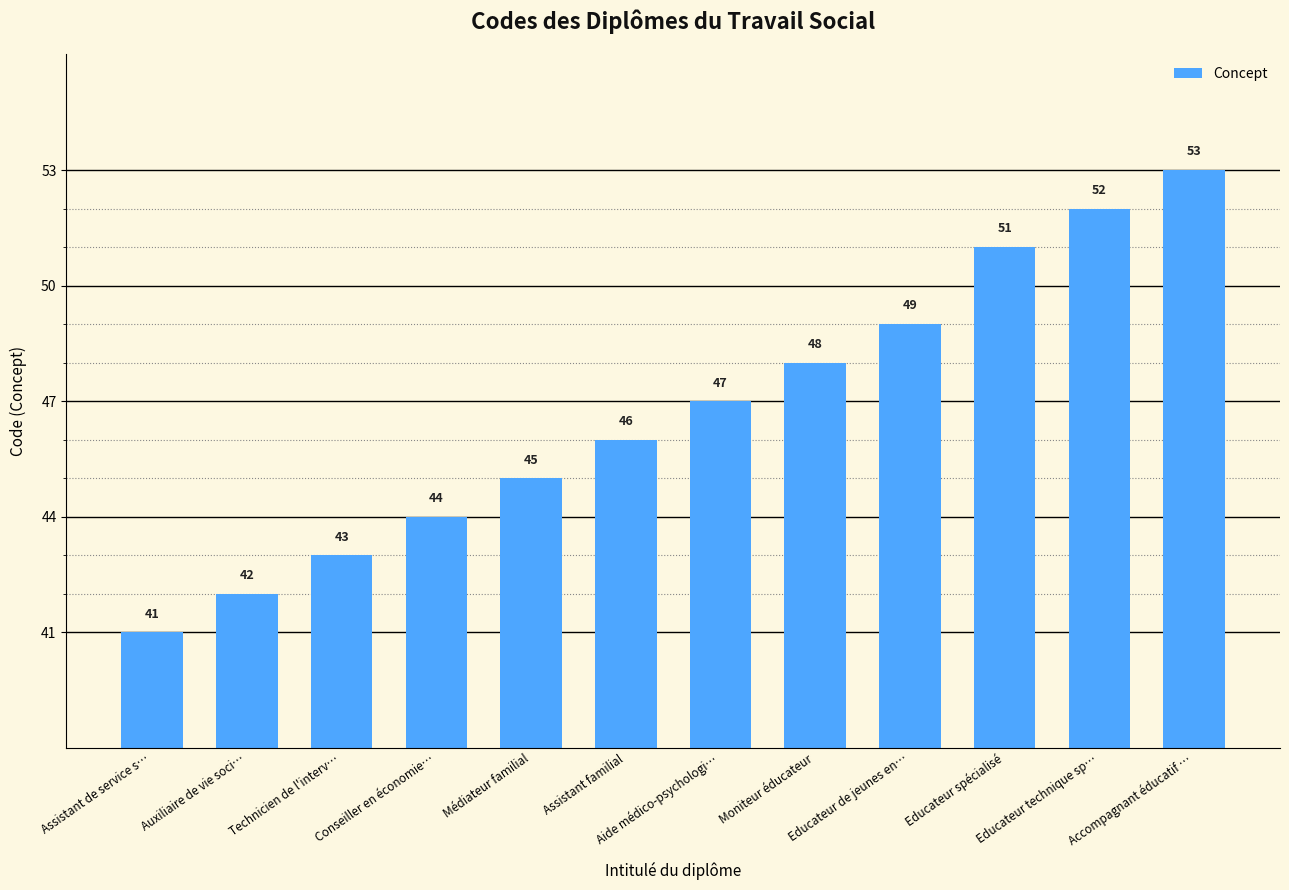

How many values are below 47?

6